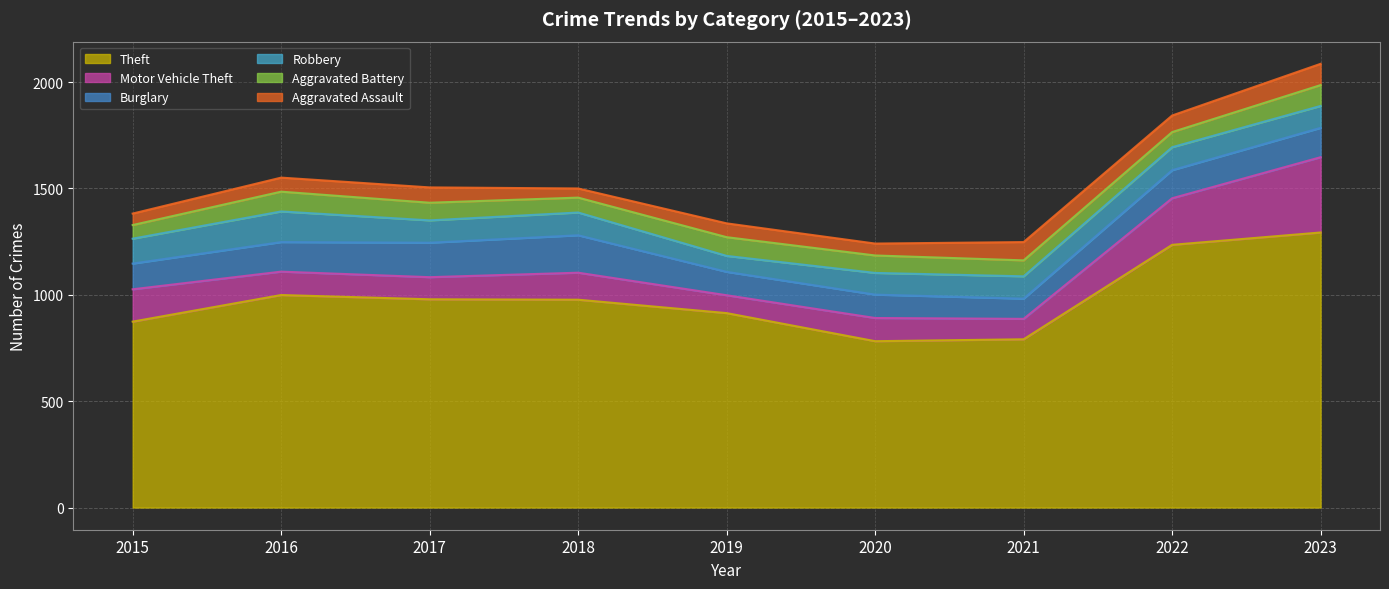

At which category is the sum across all series the highest?

2023